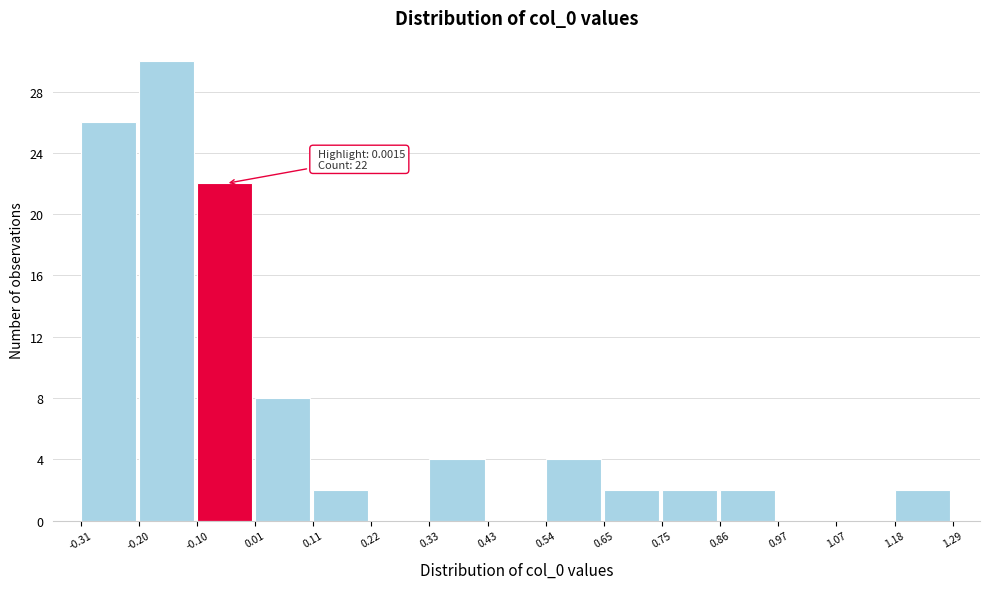

Over which range of the x-axis is the bar tallest?

-0.20 to -0.10